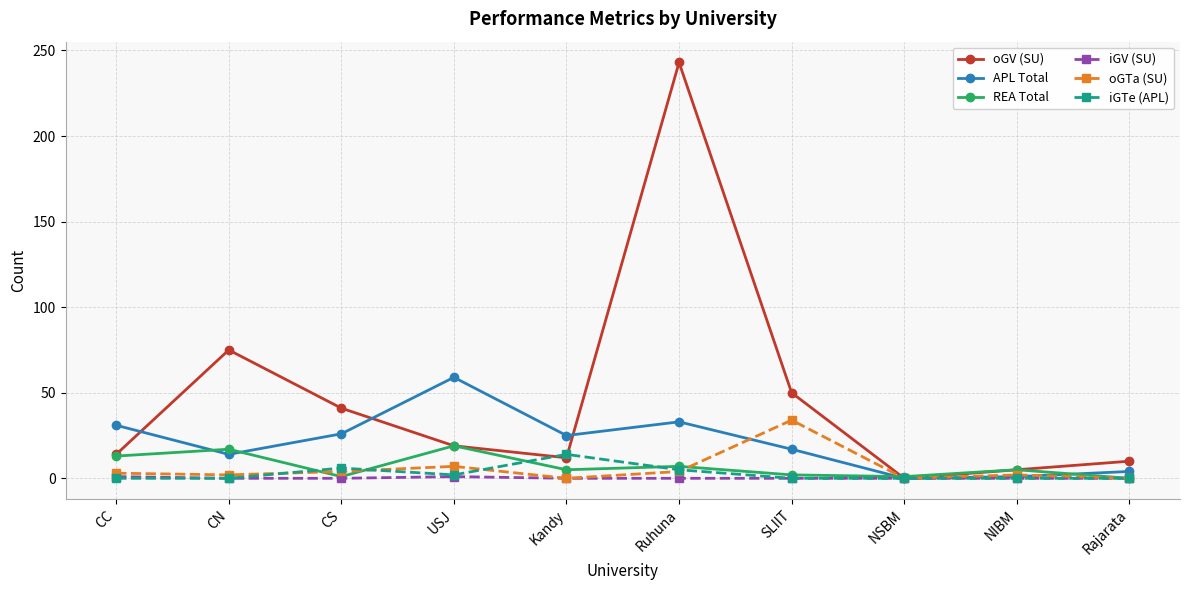

The value of REA Total at Ruhuna is 7. True or false?

True